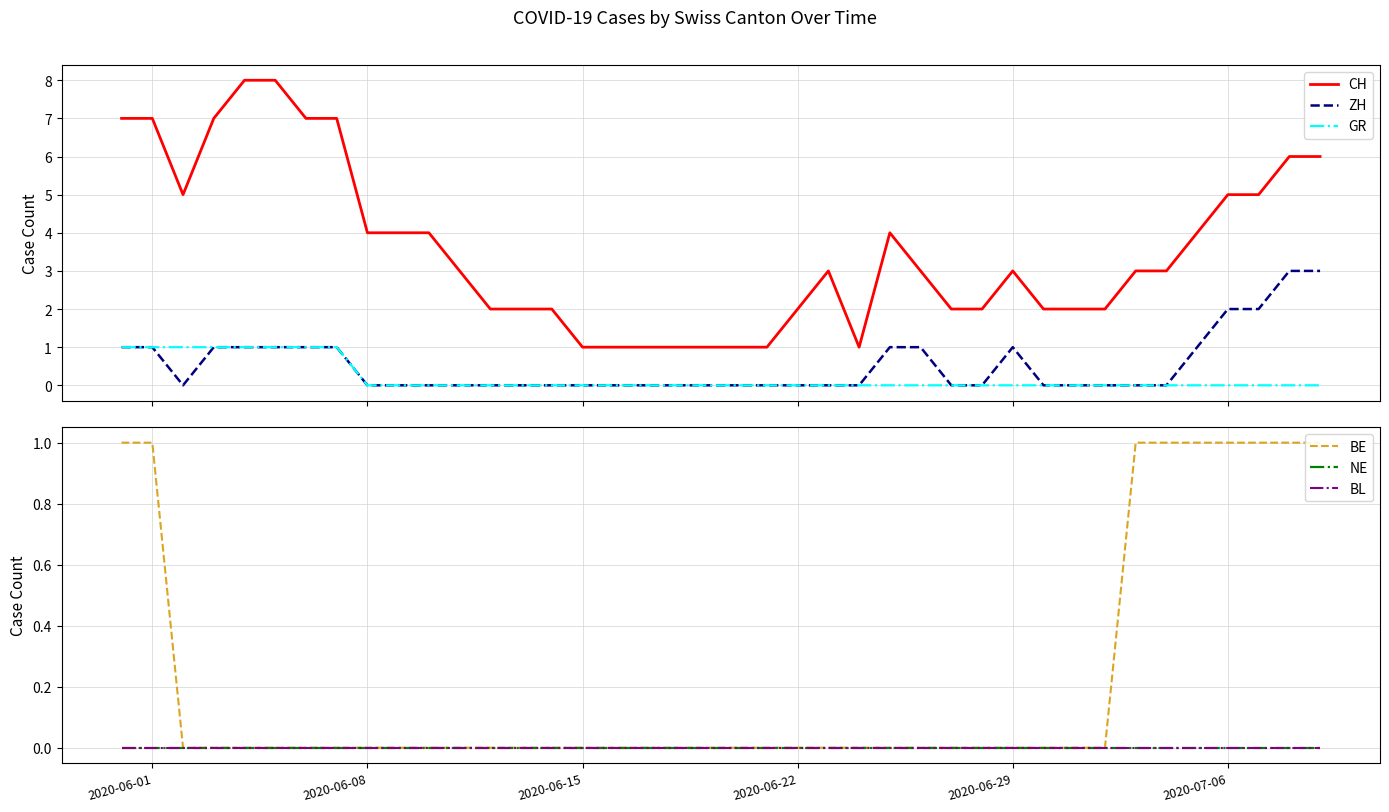

What is the difference between the second highest and second lowest values in the BE series?

1